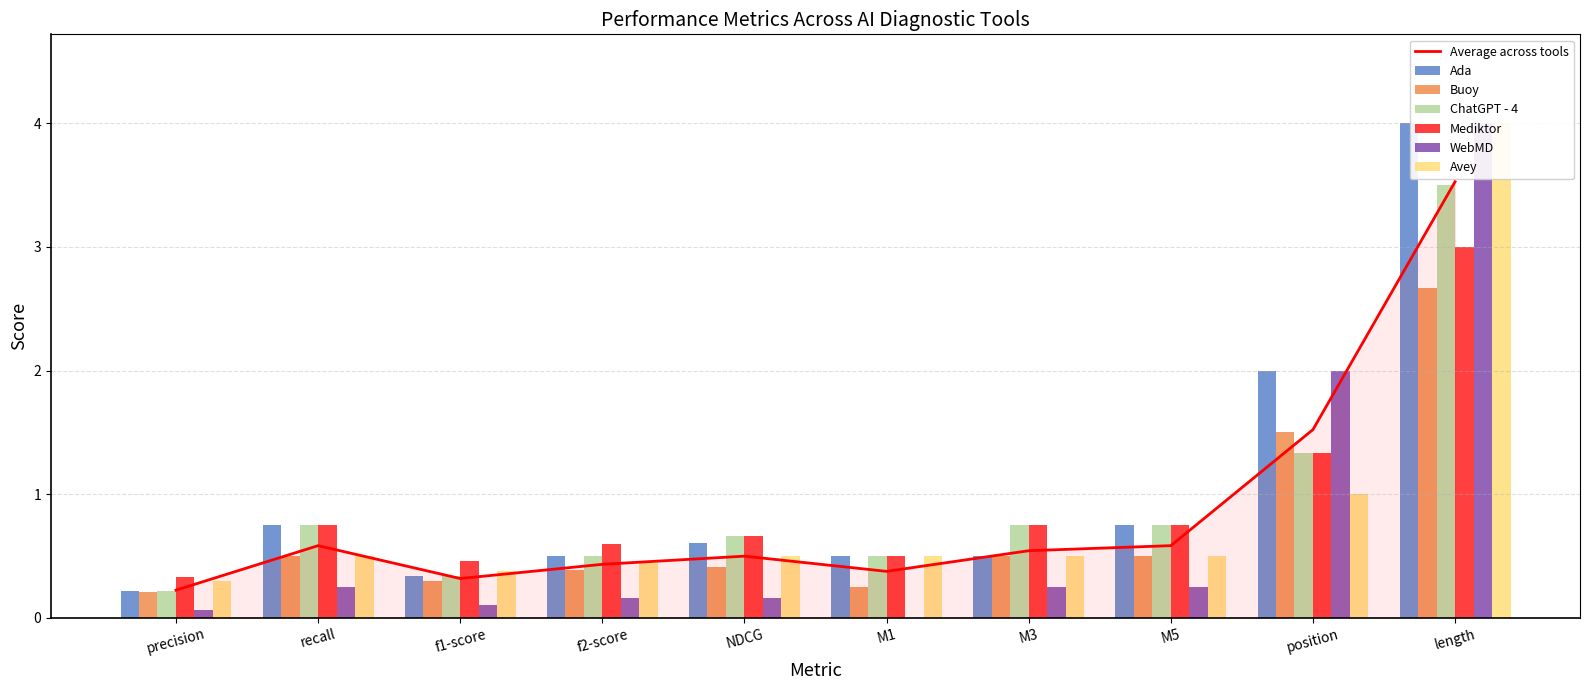

The ChatGPT - 4 series shows 0.7 at NDCG. True or false?

True